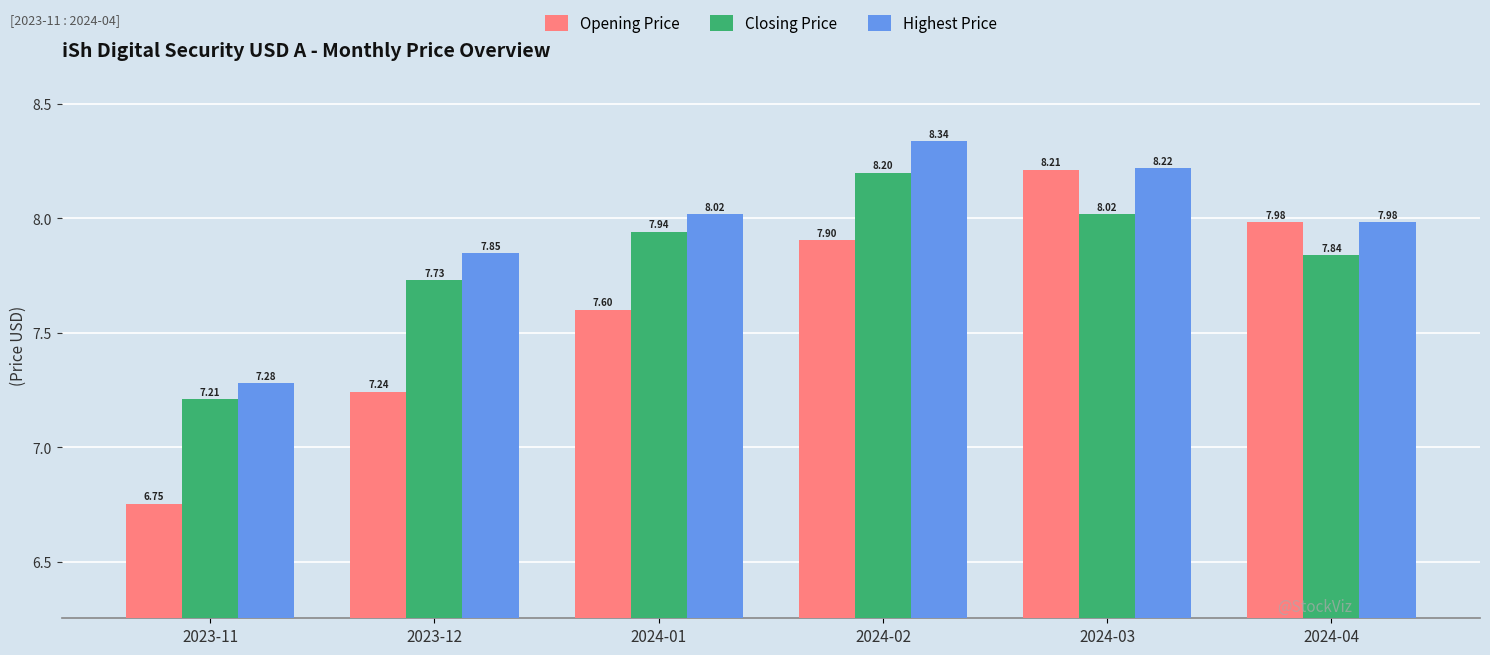

At which label does Highest Price first exceed 8?

2024-01